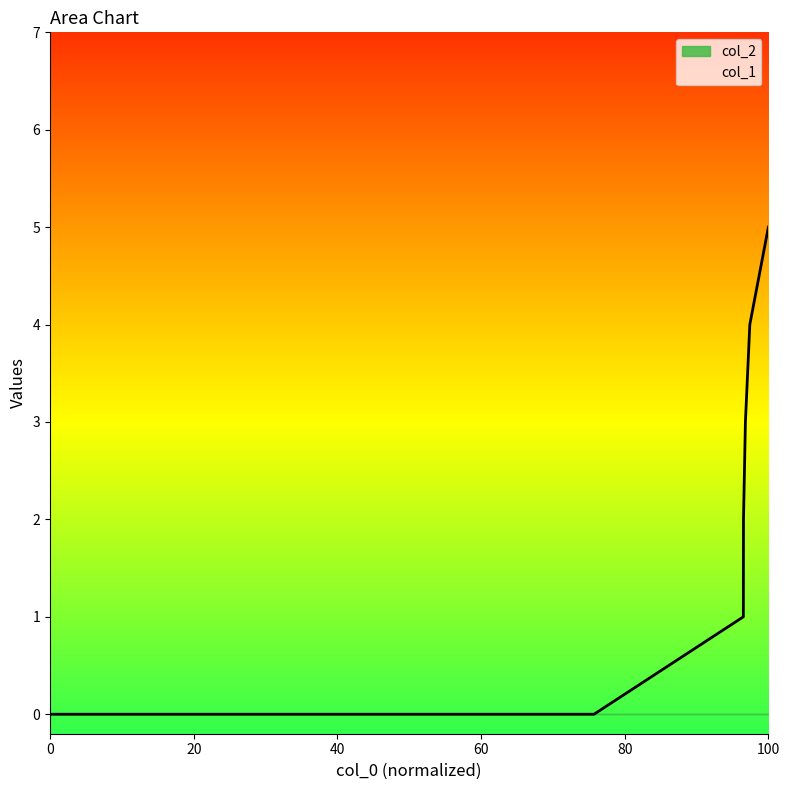

True or false: col_1 has a value of 5 at 100.

True